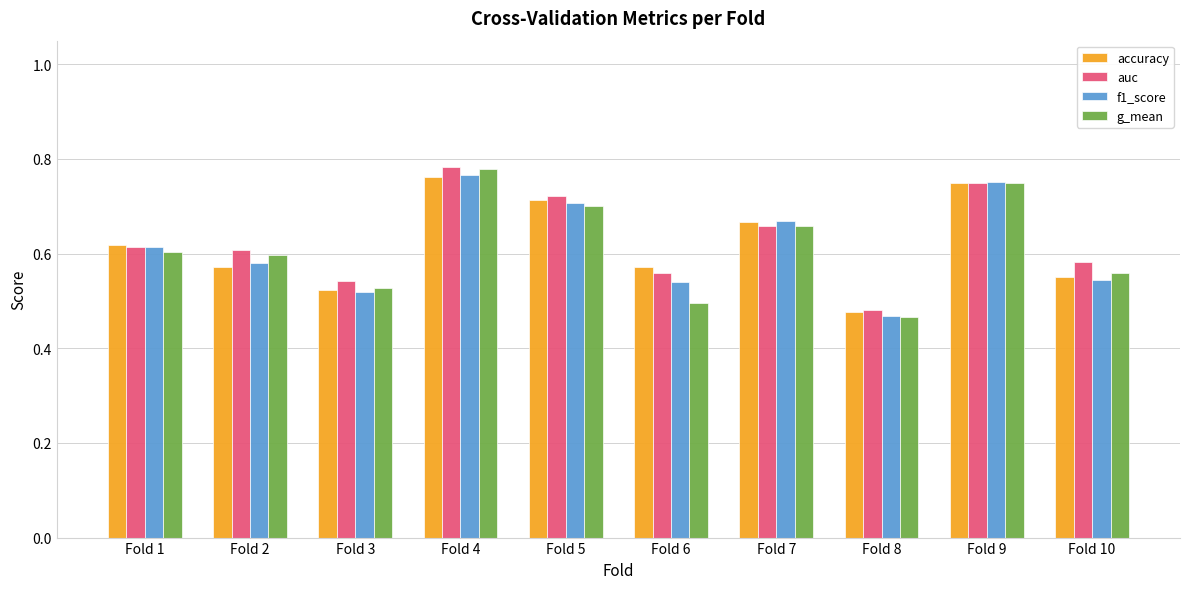

How many groups of bars are there?

10